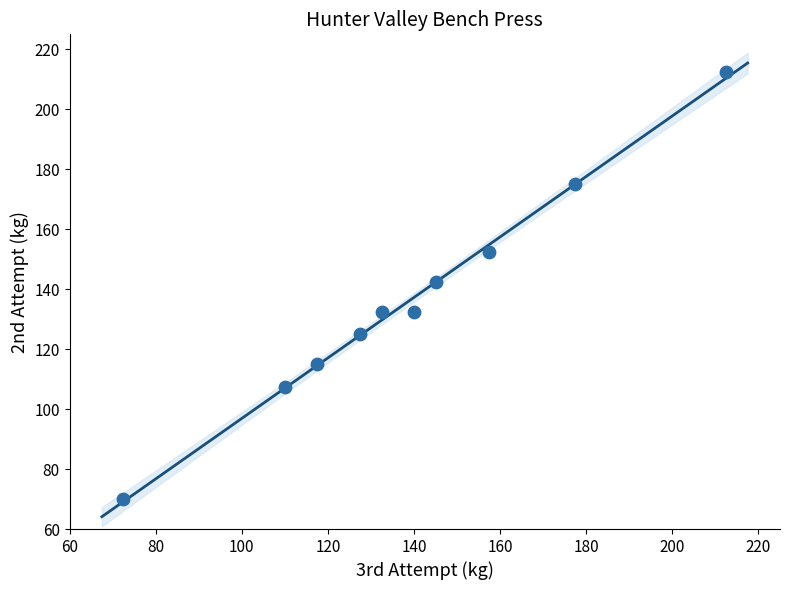

What is the range of X values (max minus min)?

140.0